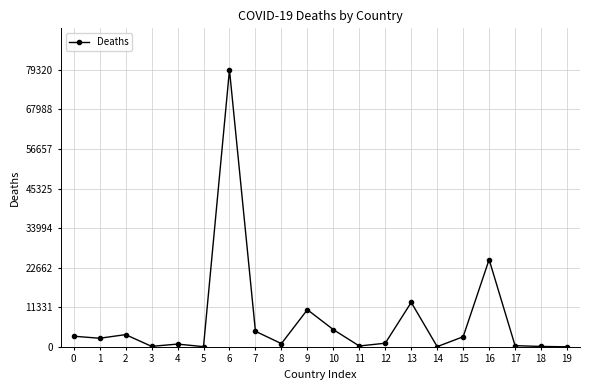

What is the sum of all values?

152482